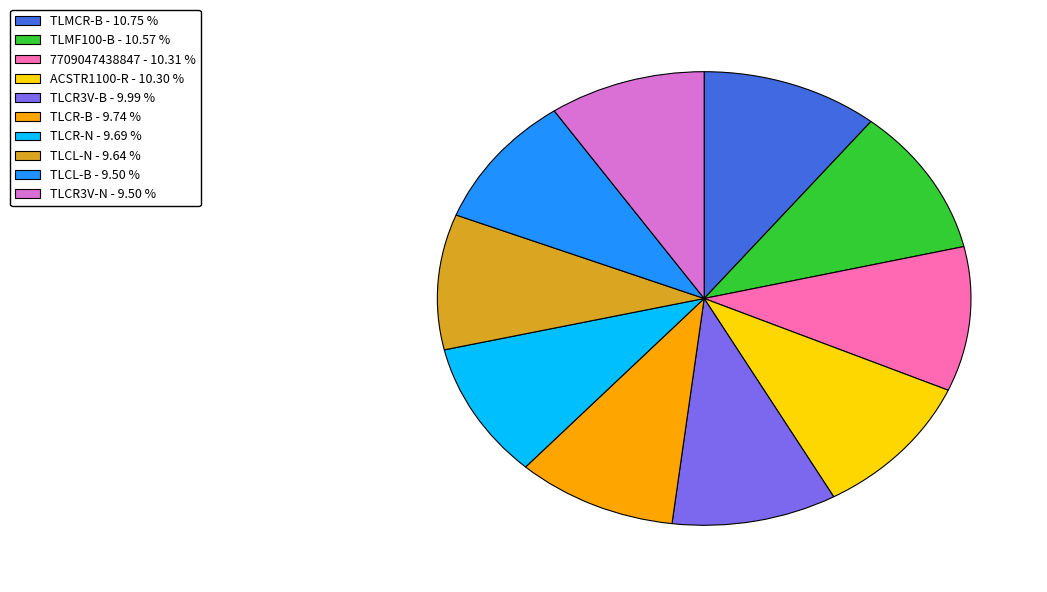

What is the ratio of the value at TLCR3V-B to the value at TLMCR-B?

0.9